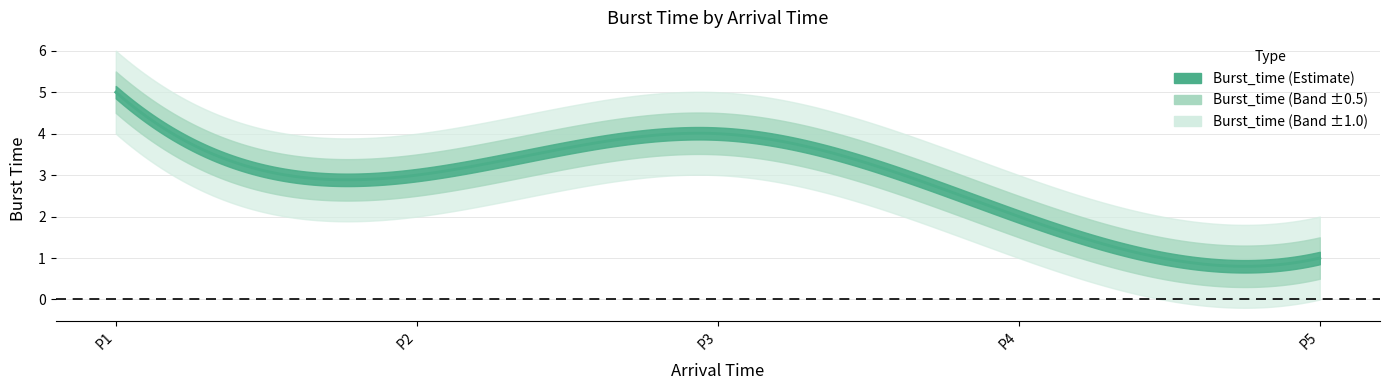

Count the values in the range 2 to 4.

3